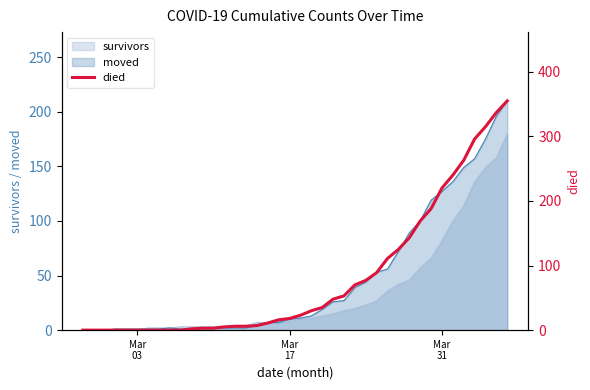

The chart shows a value of 4 at 17. True or false?

False